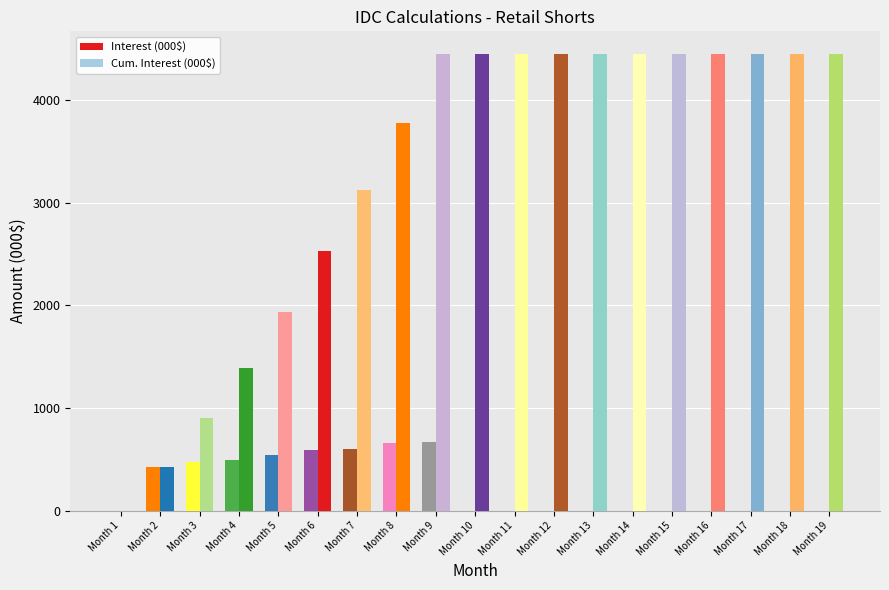

True or false: Interest (000$) has a value of 0.0 at Month 17.

True